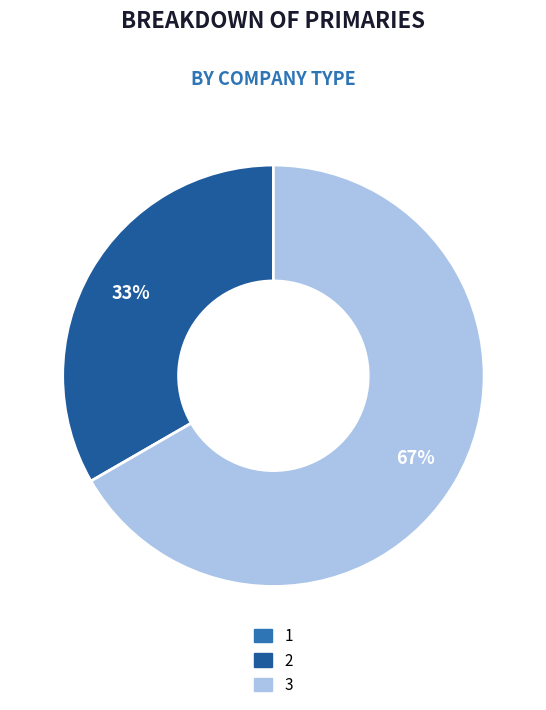

To the nearest percent, what is the average slice percentage?

50%